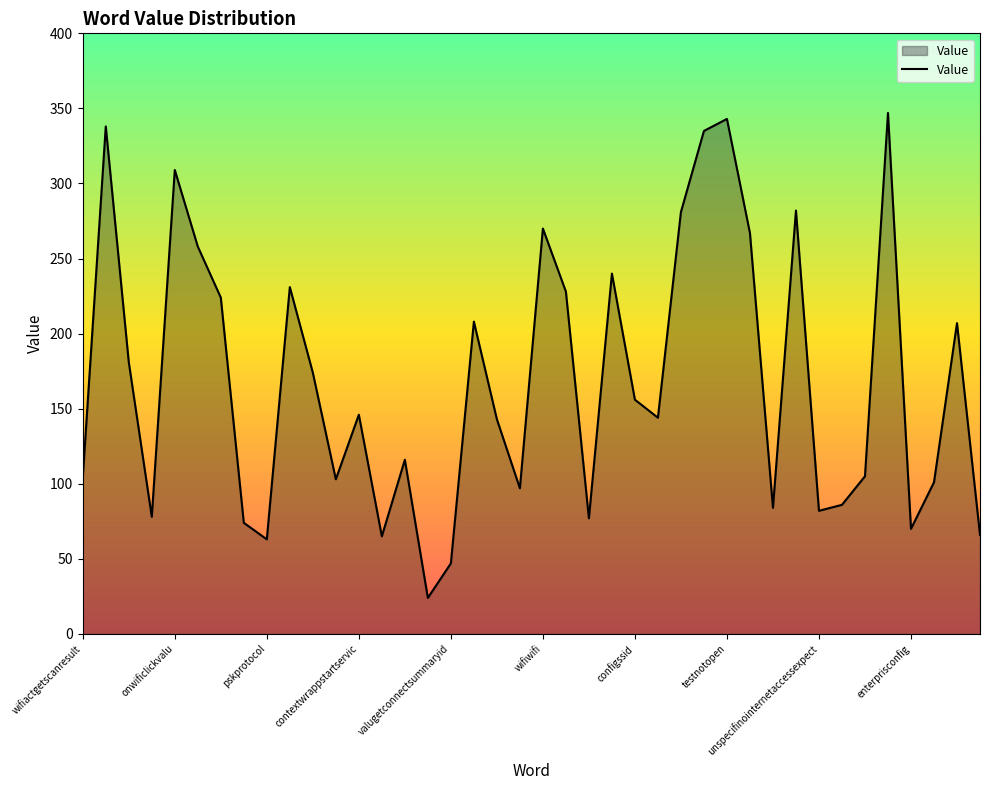

What is the difference between the maximum and minimum values?

323